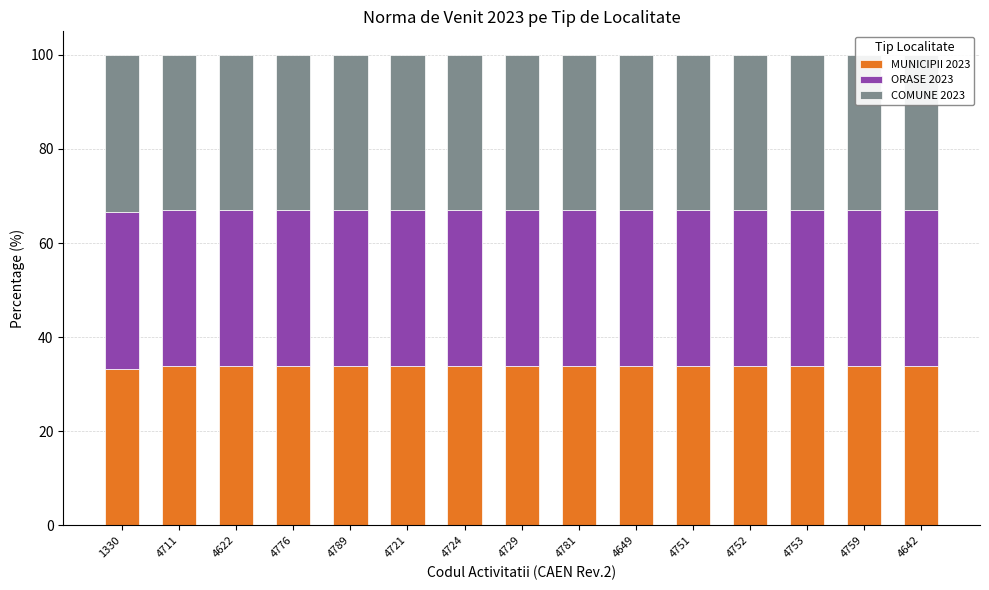

What is the smallest value displayed?

33.0